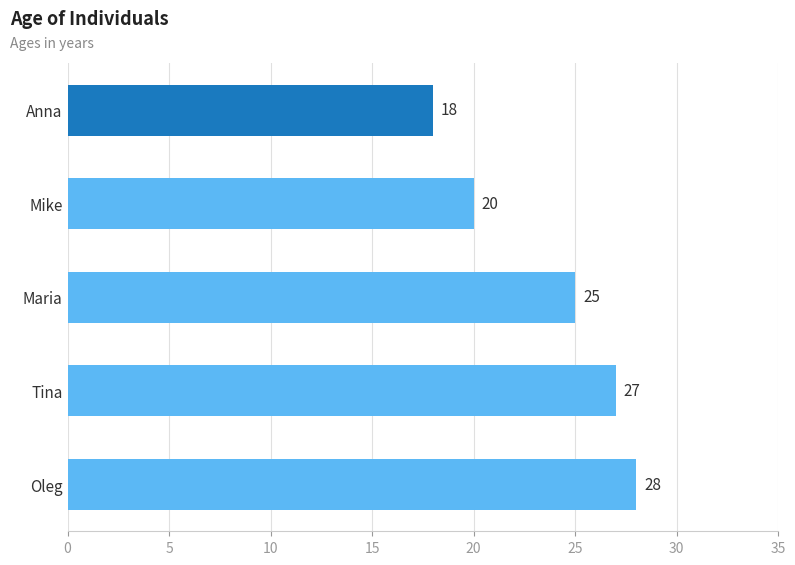

How many data points does each series have?

5